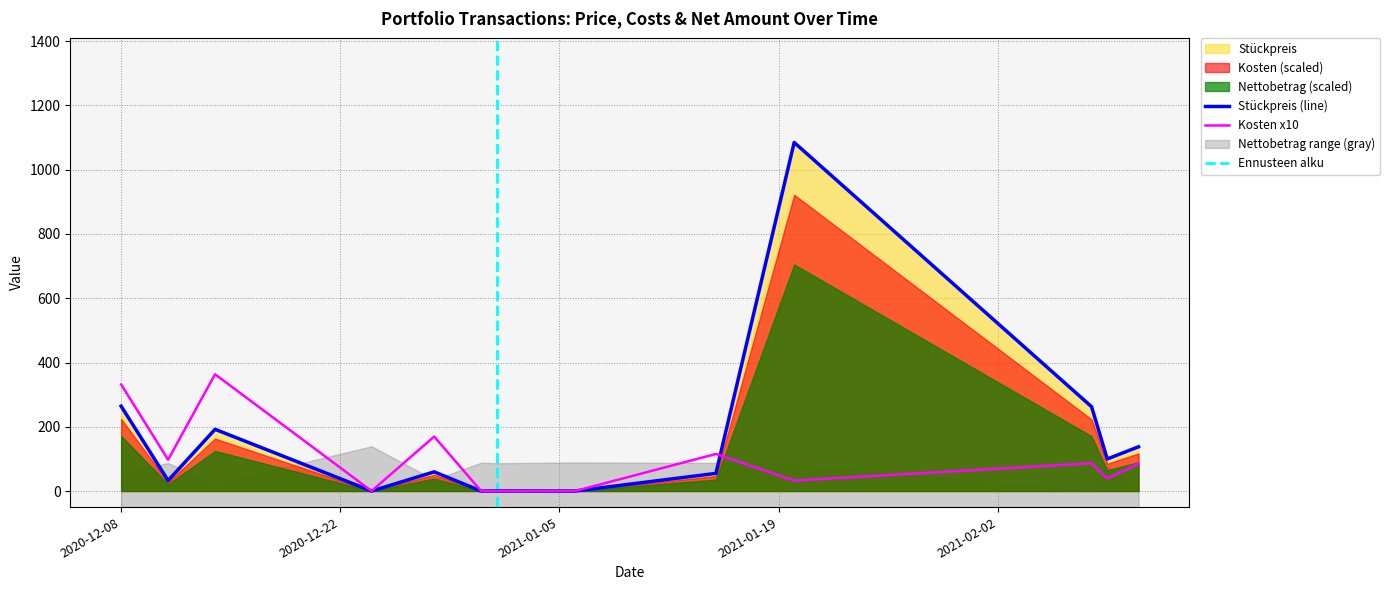

How many interior local valleys does the Stückpreis series have?

5